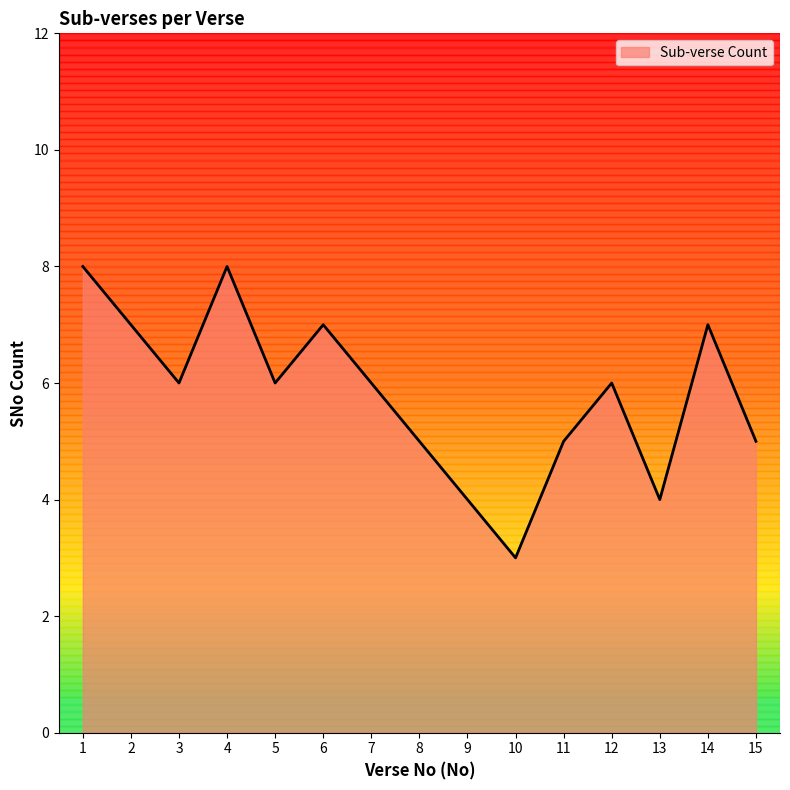

Between 15 and 2, which is larger?

2